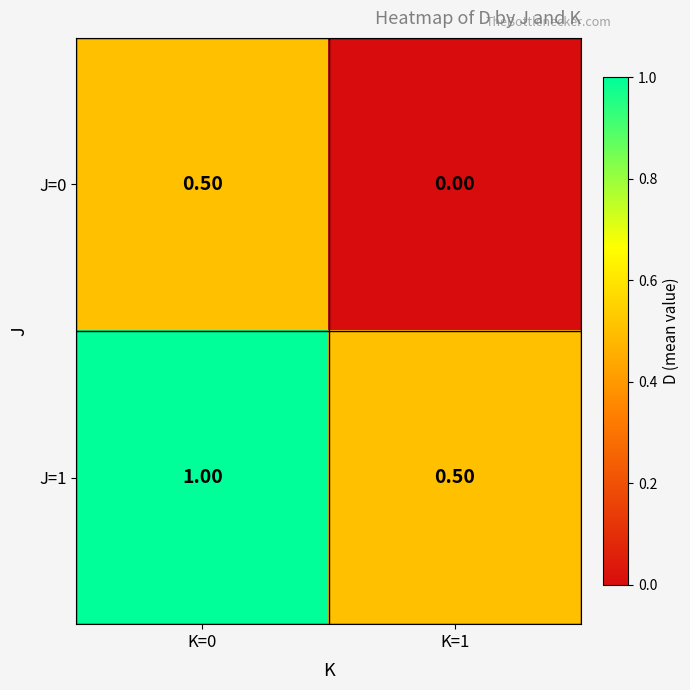

Which series has the largest total across all categories?

J=1